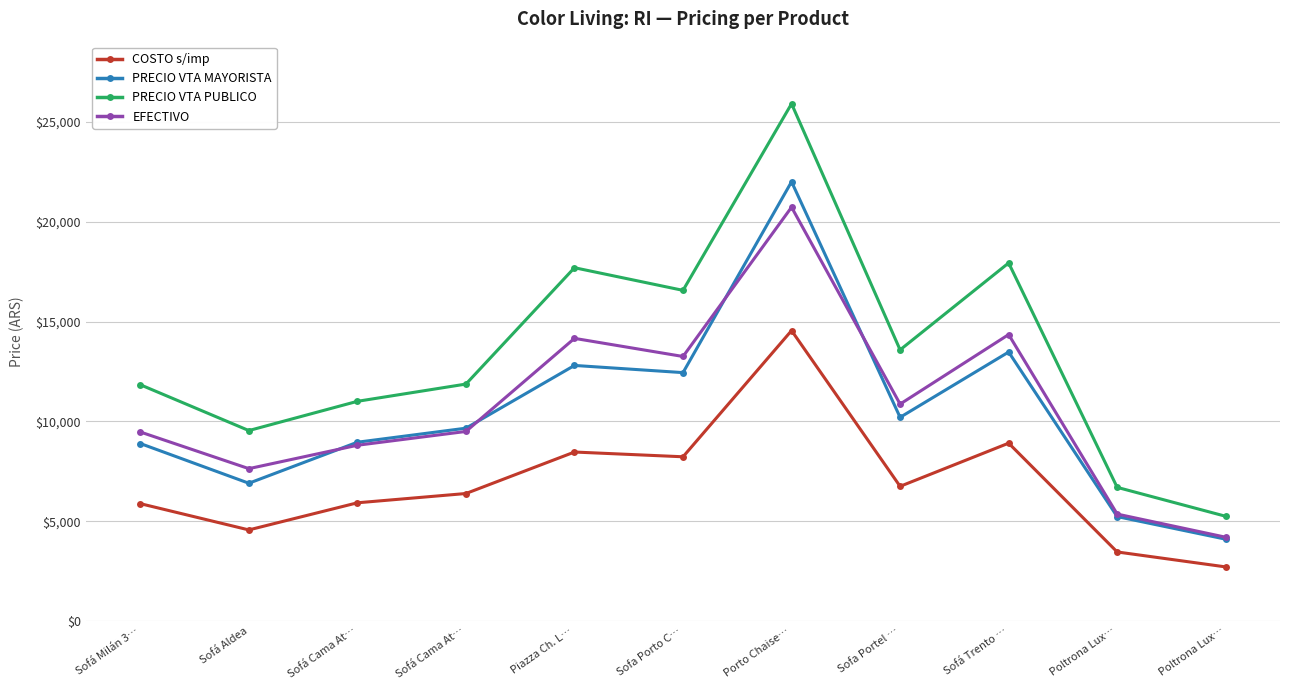

How many lines are shown in the chart?

4